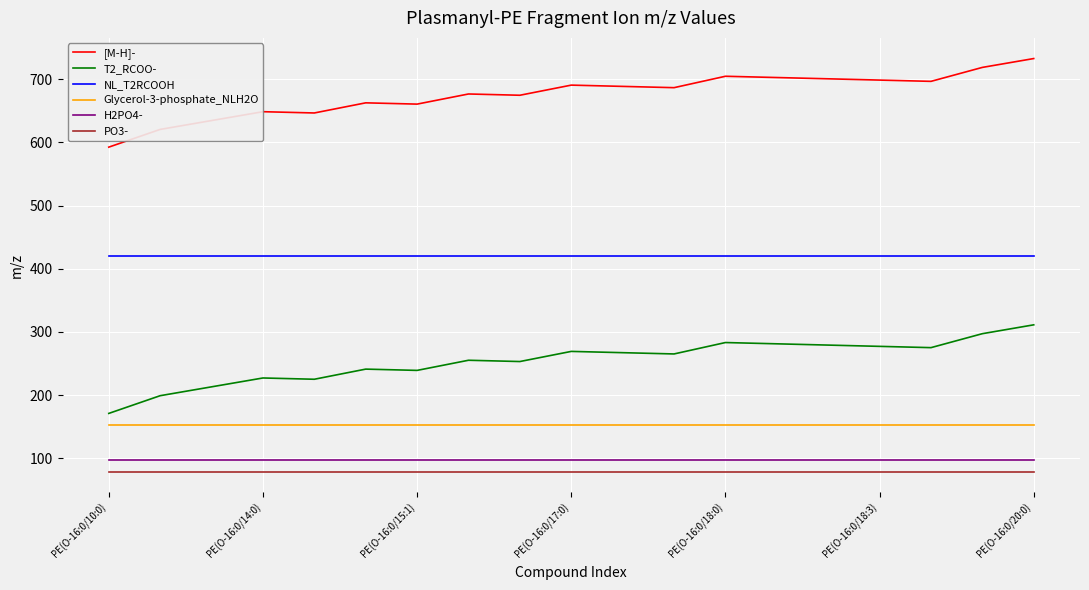

What is the smallest value displayed?

79.0